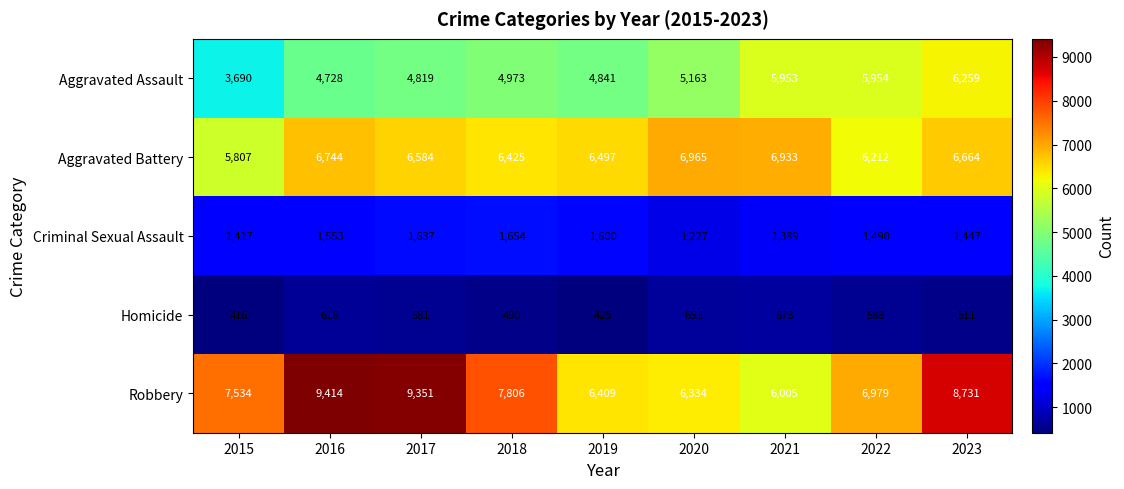

Which series has the largest total across all categories?

Robbery